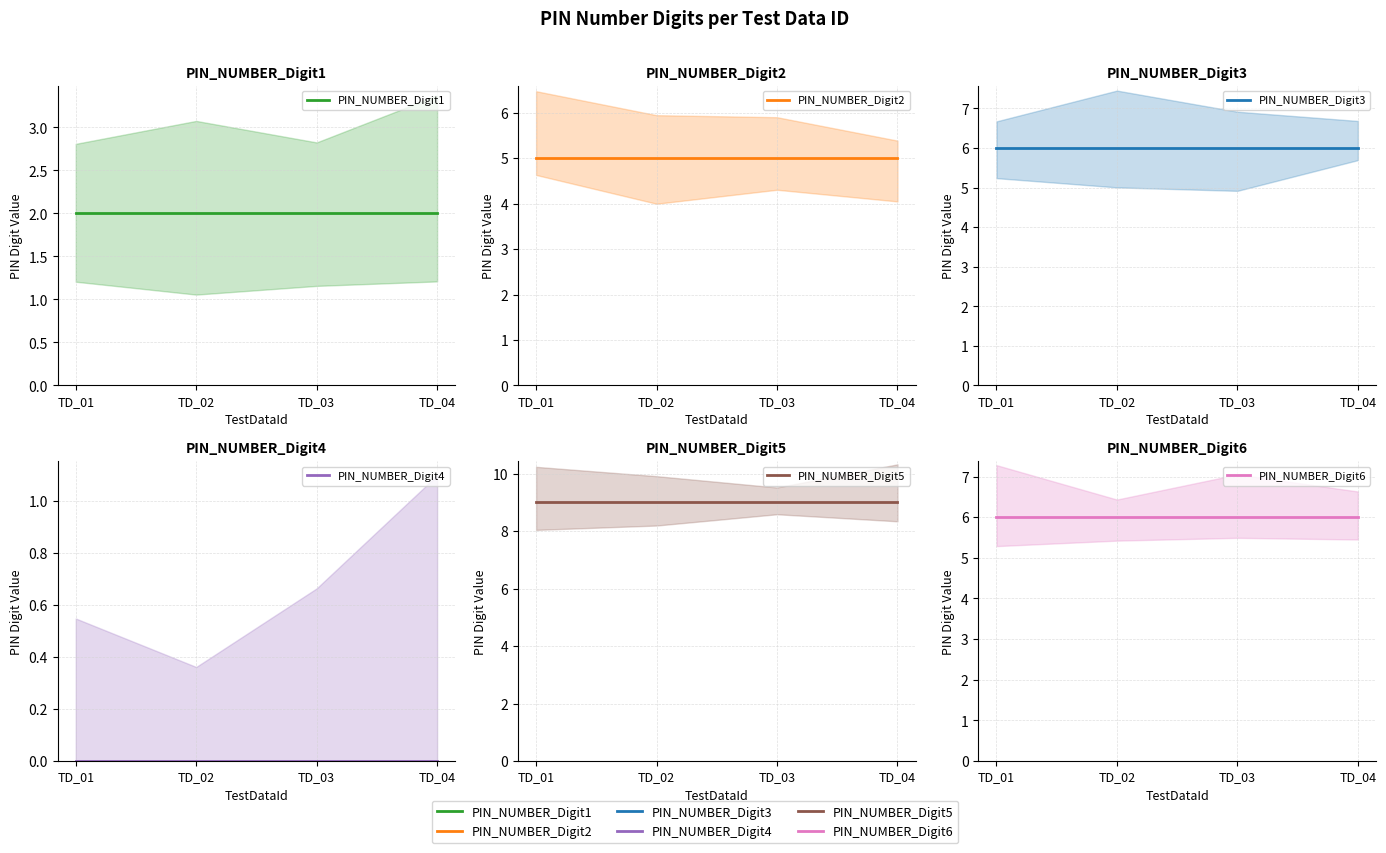

What is the value of the PIN_NUMBER_Digit3 point at the 2nd from the left?

6